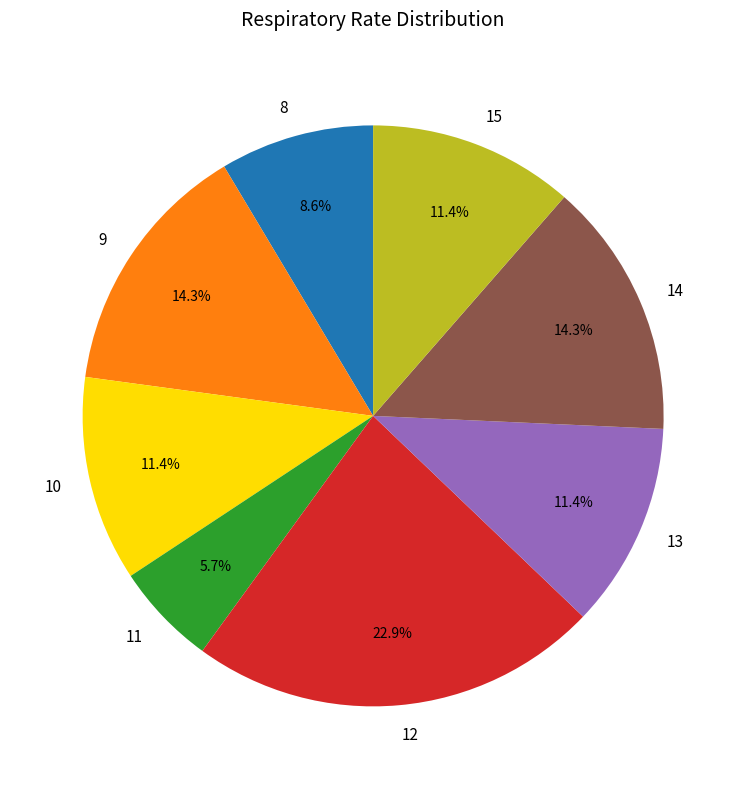

Which category has the smallest portion of the pie?

11